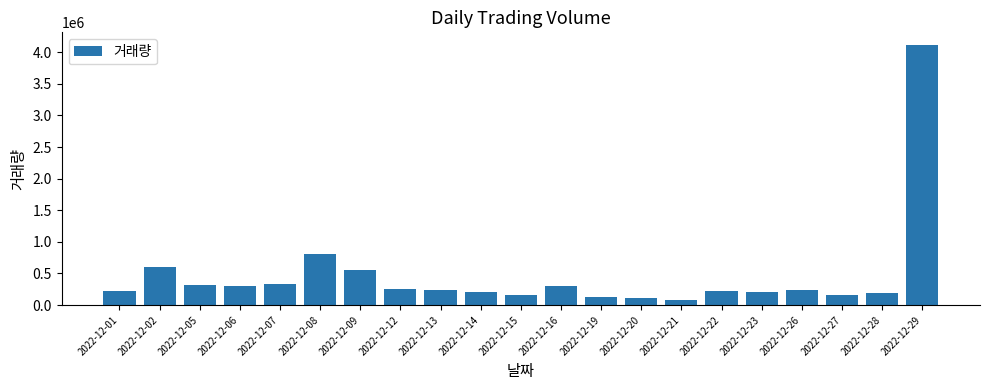

What is the change in value from 2022-12-05 to 2022-12-21?

-230235